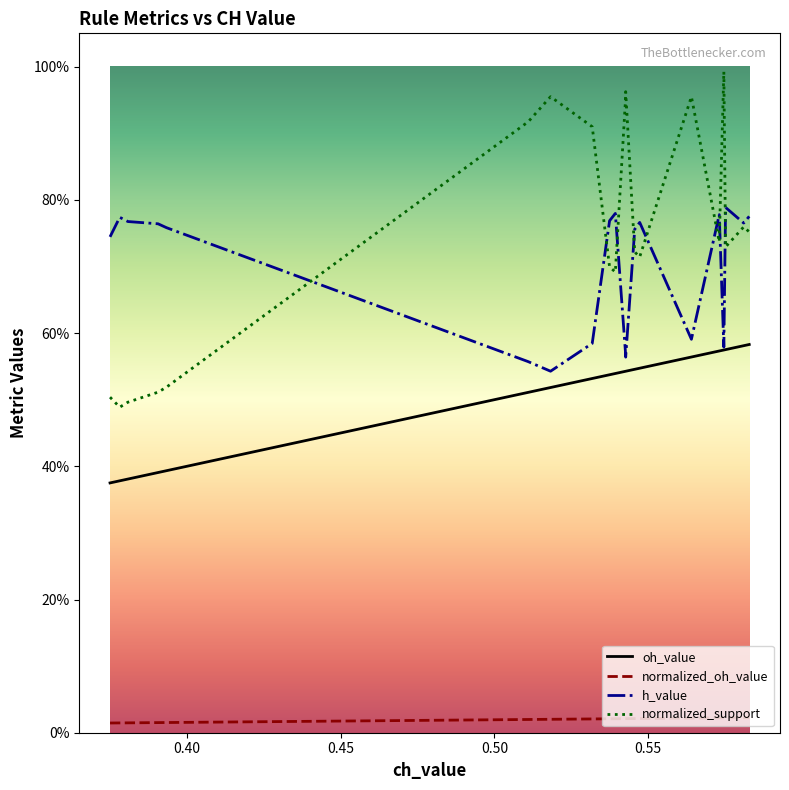

Does the chart have visible grid lines?

No